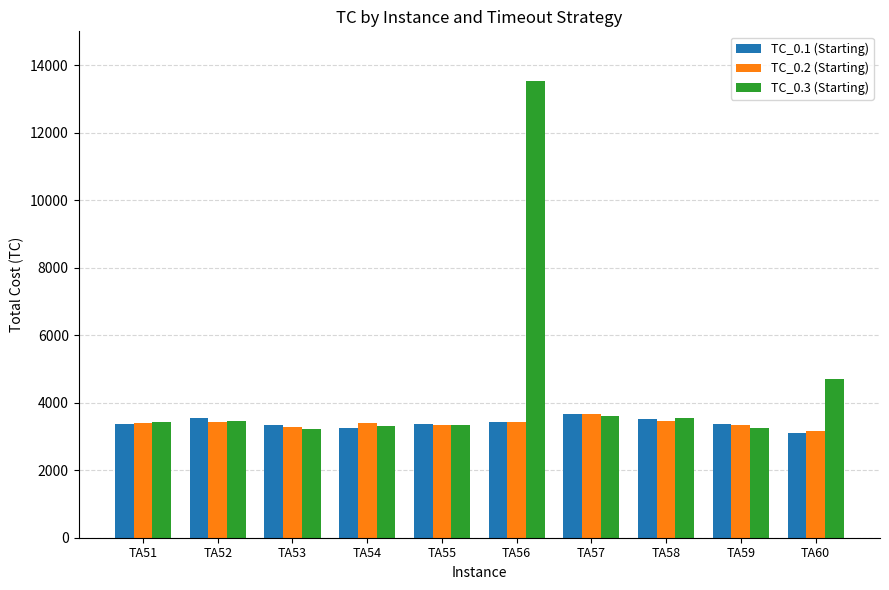

What is the difference between the maximum and minimum values in the TC_0.1 (Starting) series?

566